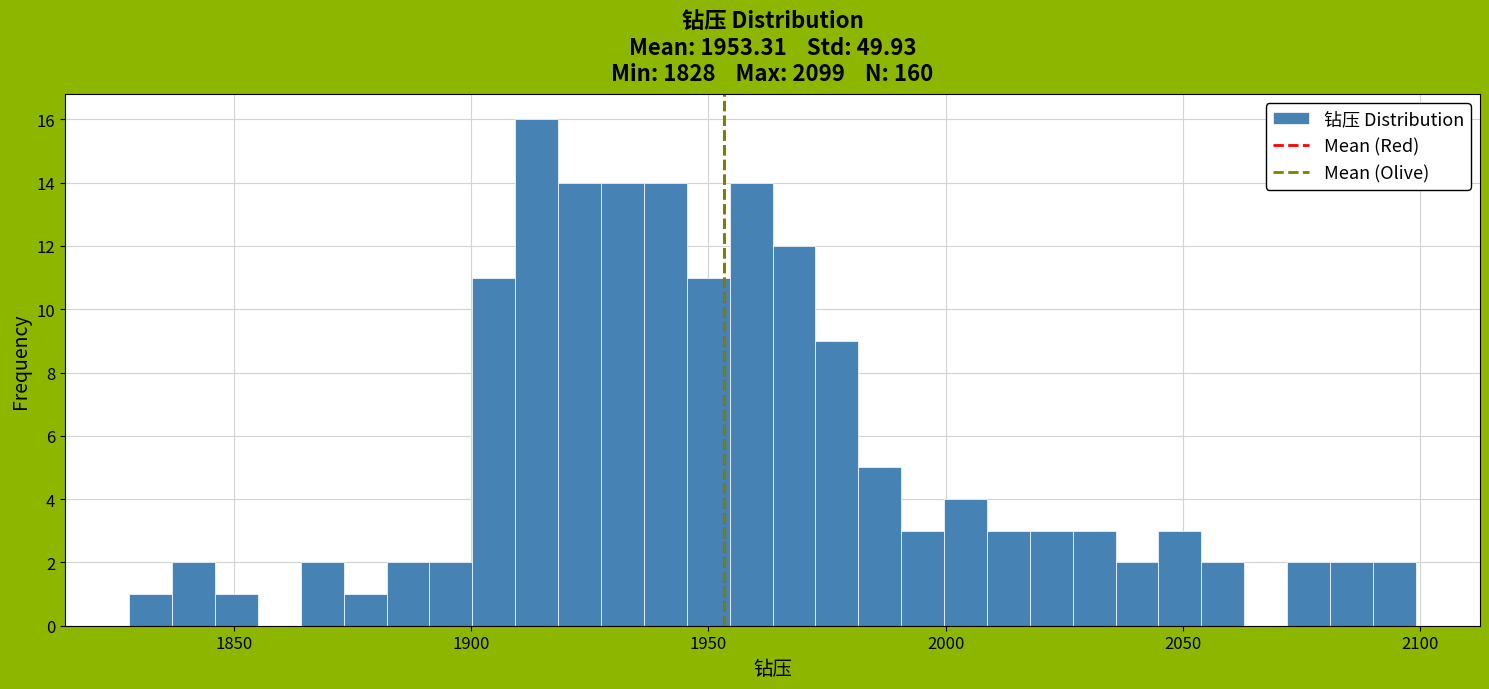

Read against the x-axis, roughly where is the centre of the tallest bar?

1915